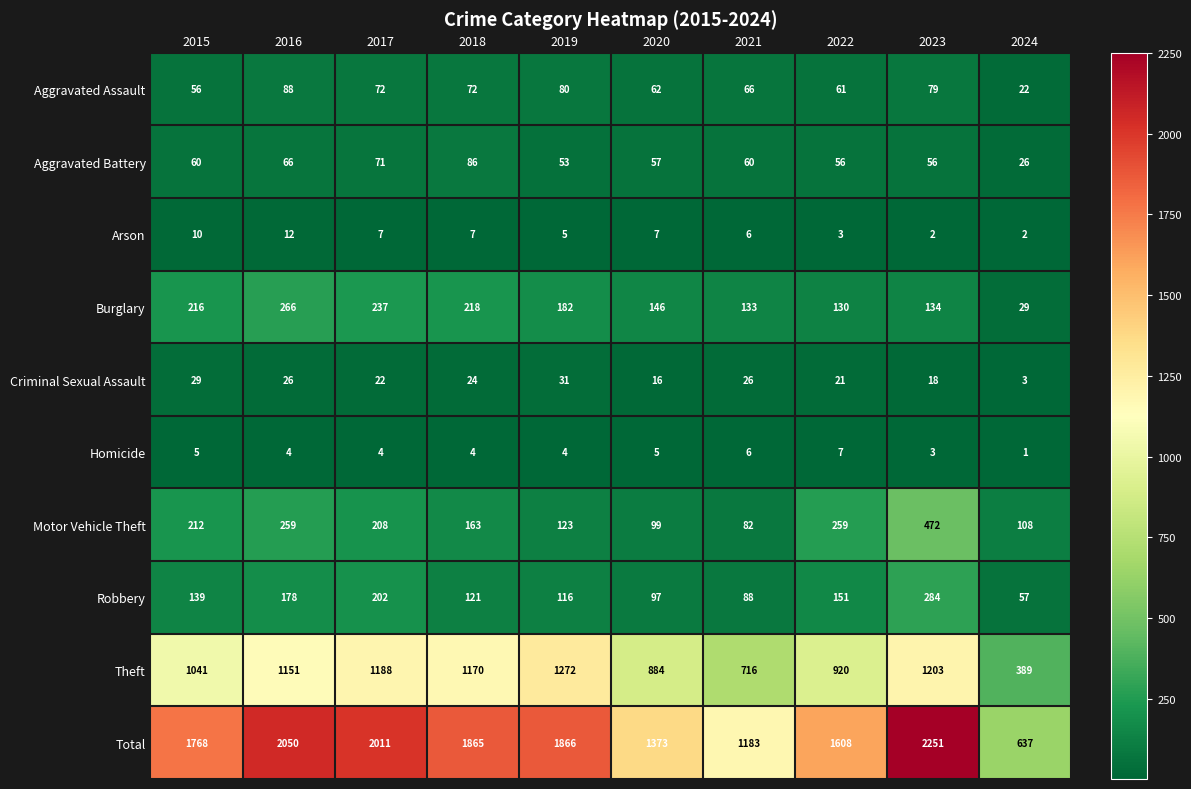

Which category has the lowest value in the Aggravated Battery series?

2024